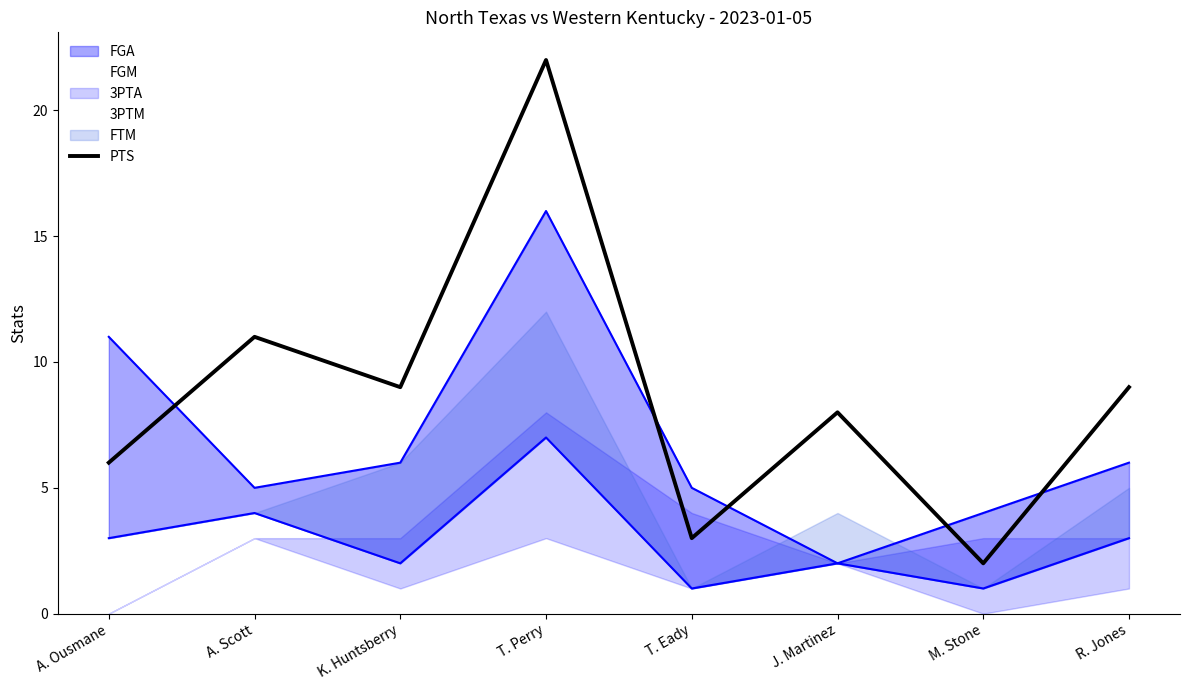

Does the chart have visible grid lines?

No